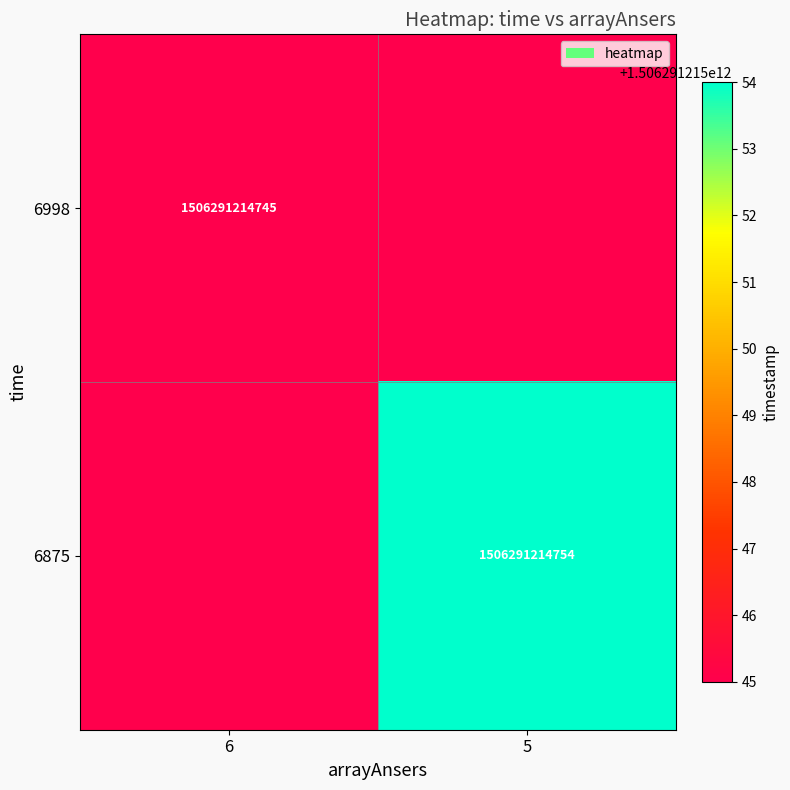

Is it true that 6875 equals 2418781278121 at 5?

False